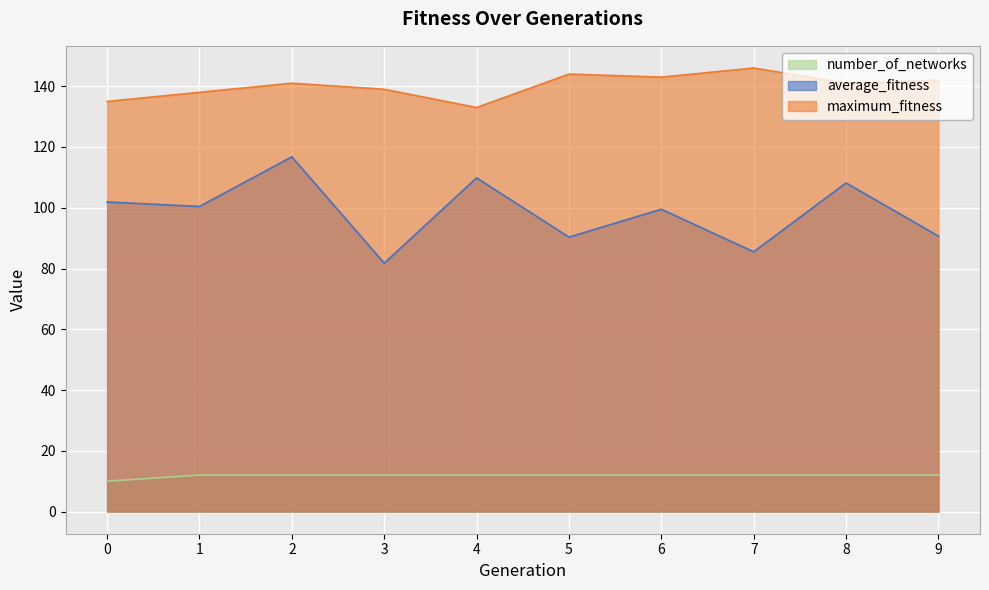

Is the value of maximum_fitness at 9 greater than the value of number_of_networks at 3?

Yes